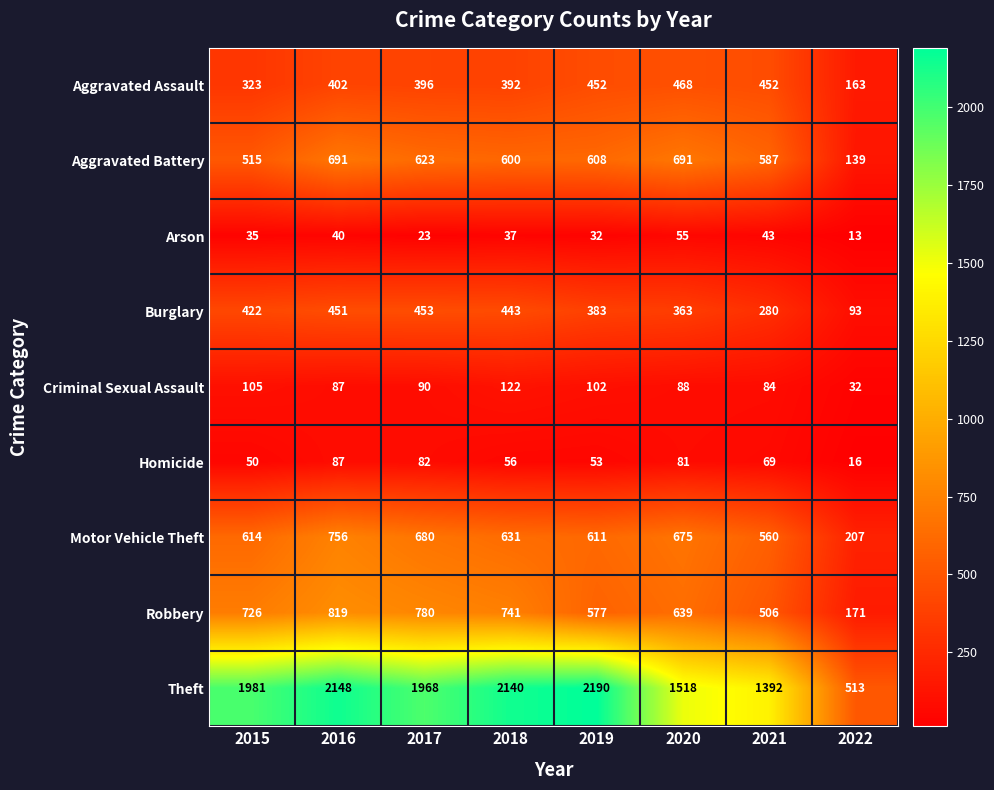

At which category is the sum across all series the highest?

2016